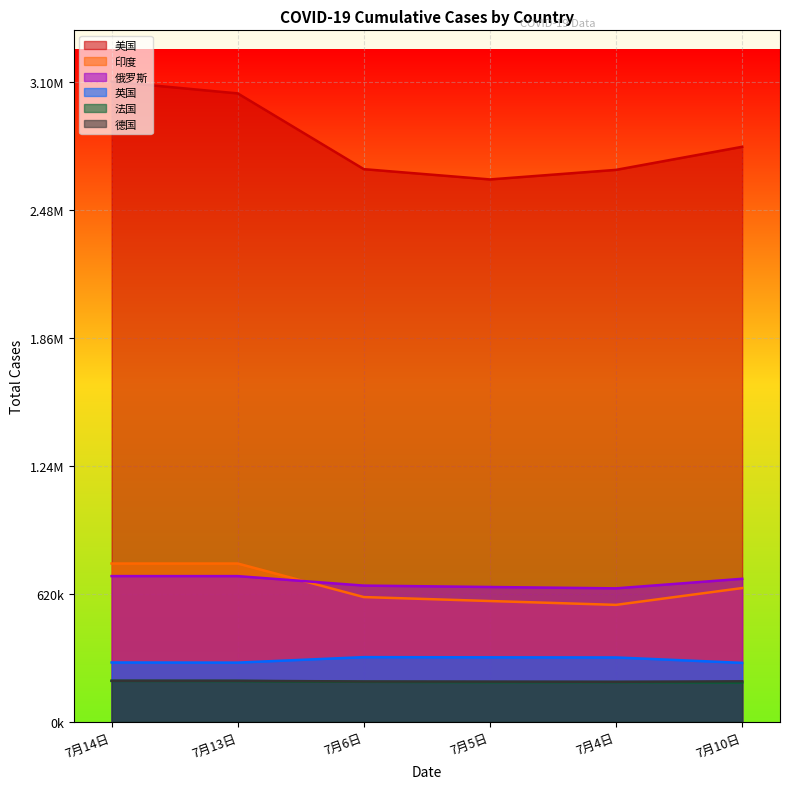

What is the difference between the highest and lowest values at 7月14日?

2905012